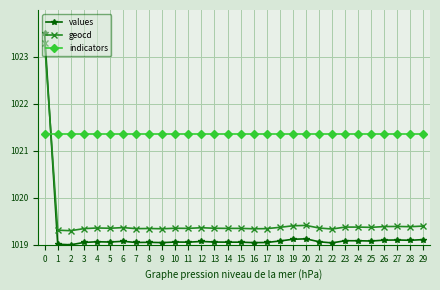

What is the value of the indicators point at the 8th from the left?

1021.4